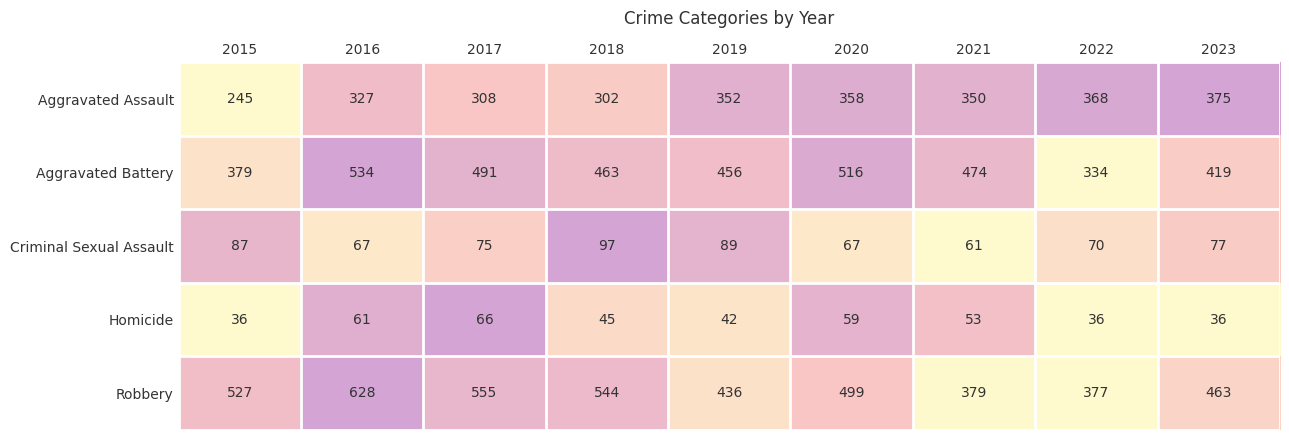

Where is Criminal Sexual Assault nearest to the value 79?

2023